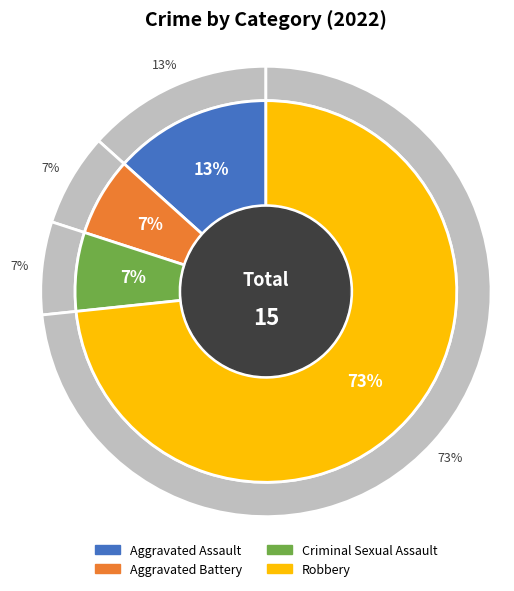

To the nearest percent, what portion does Aggravated Battery represent?

7%